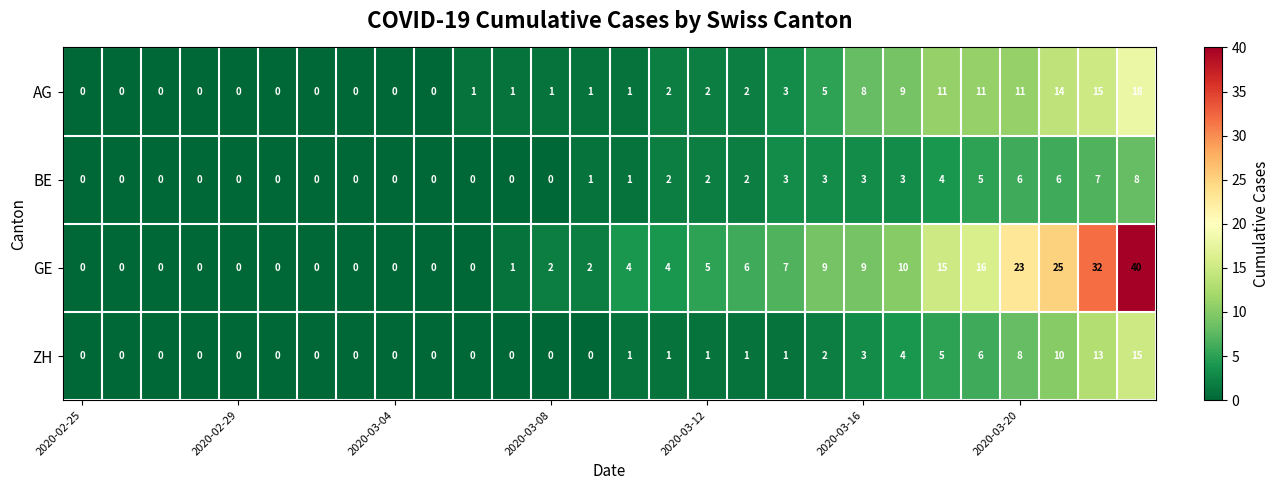

At how many categories does at least one series exceed 19?

4